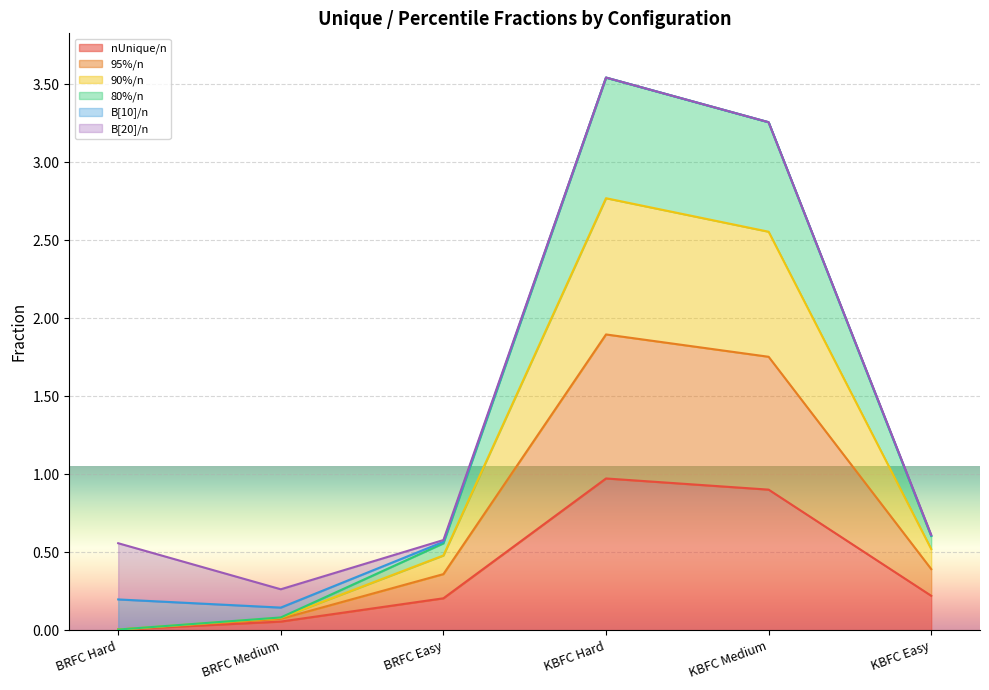

What is the spread (max minus min) of values at KBFC Easy?

0.4